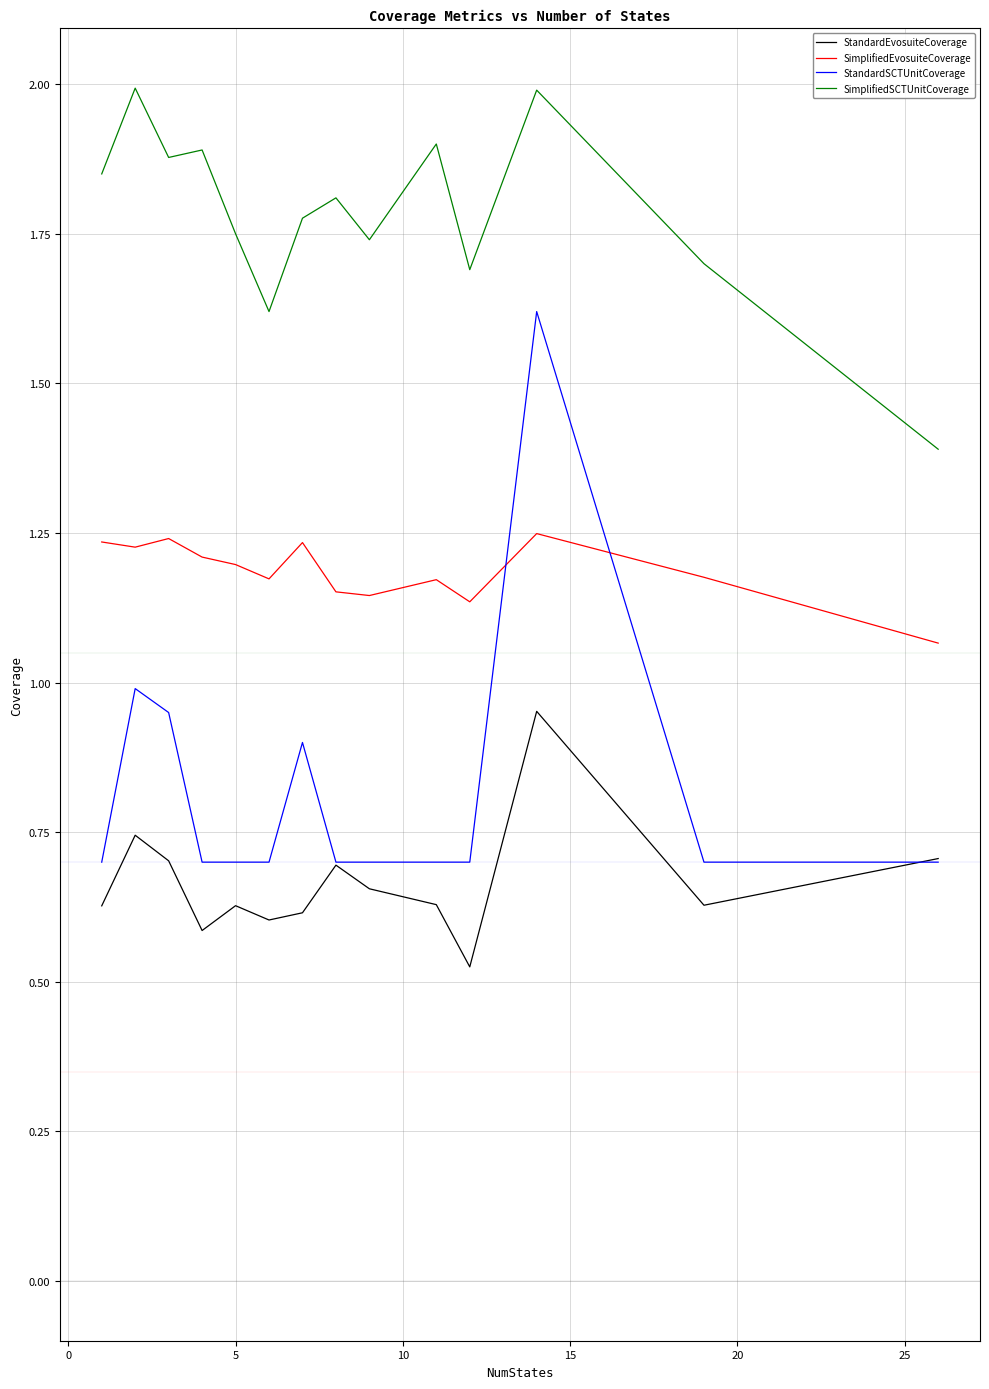

Rank the series by their maximum value, from highest to lowest.

SimplifiedSCTUnitCoverage, StandardSCTUnitCoverage, SimplifiedEvosuiteCoverage, StandardEvosuiteCoverage